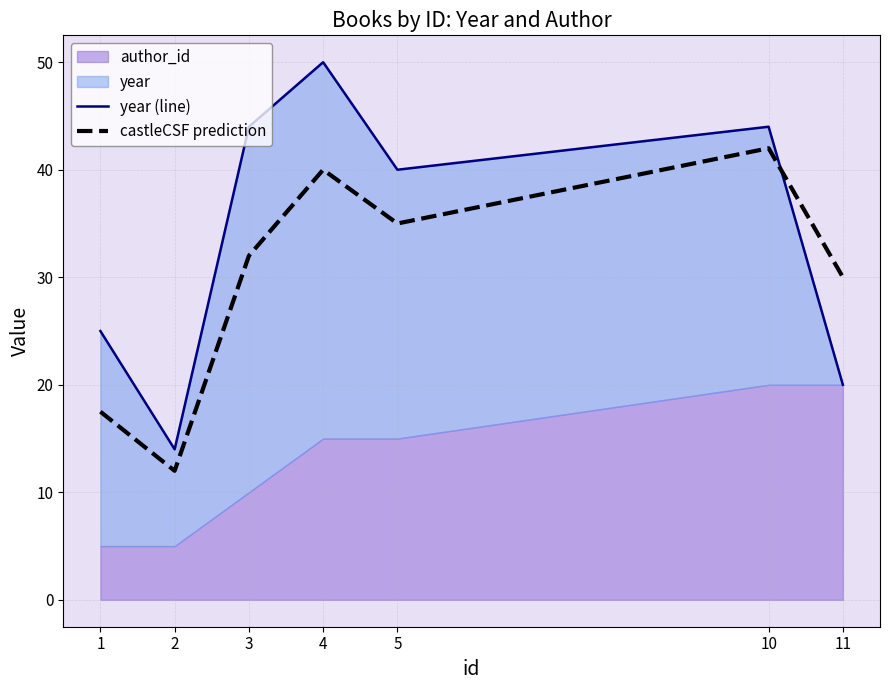

How many interior local peaks does the castleCSF prediction series have?

2